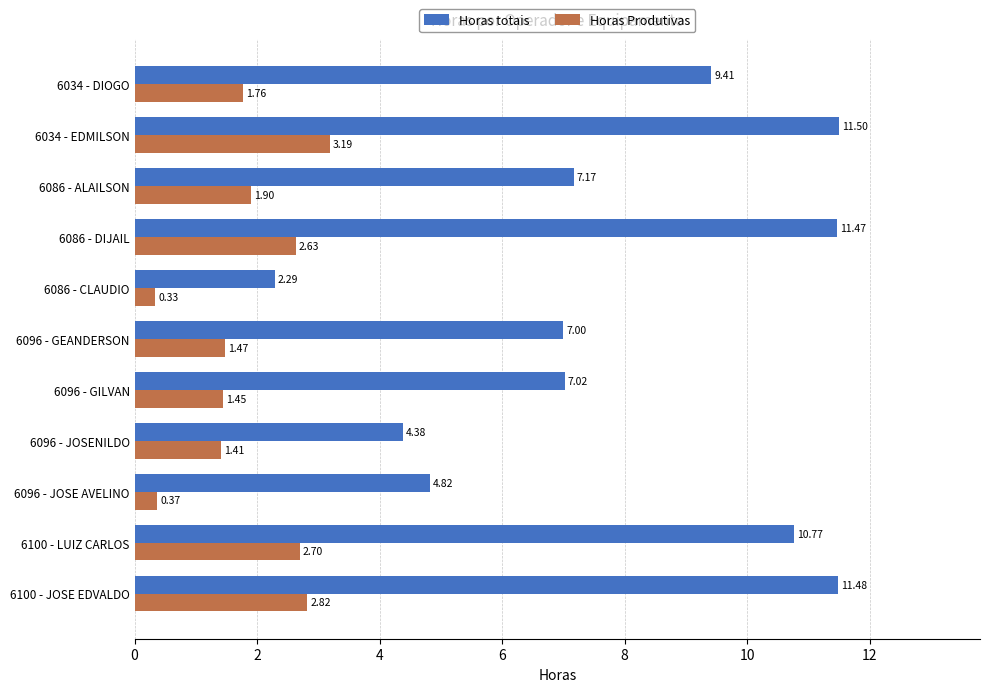

What is the difference between the second highest and minimum values in the Horas Produtivas series?

2.5